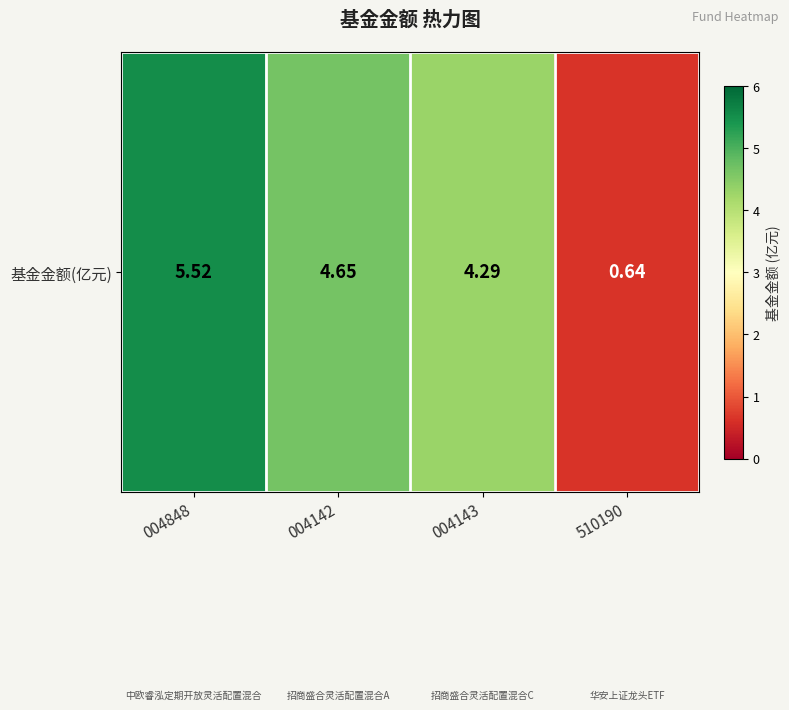

What is the difference between the values at 004848 and 004142?

0.9